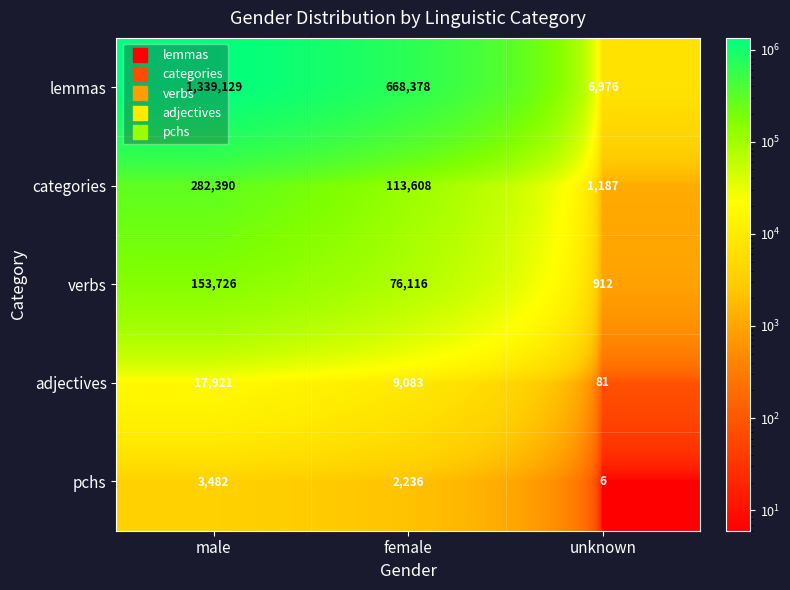

What is the smallest value displayed?

6